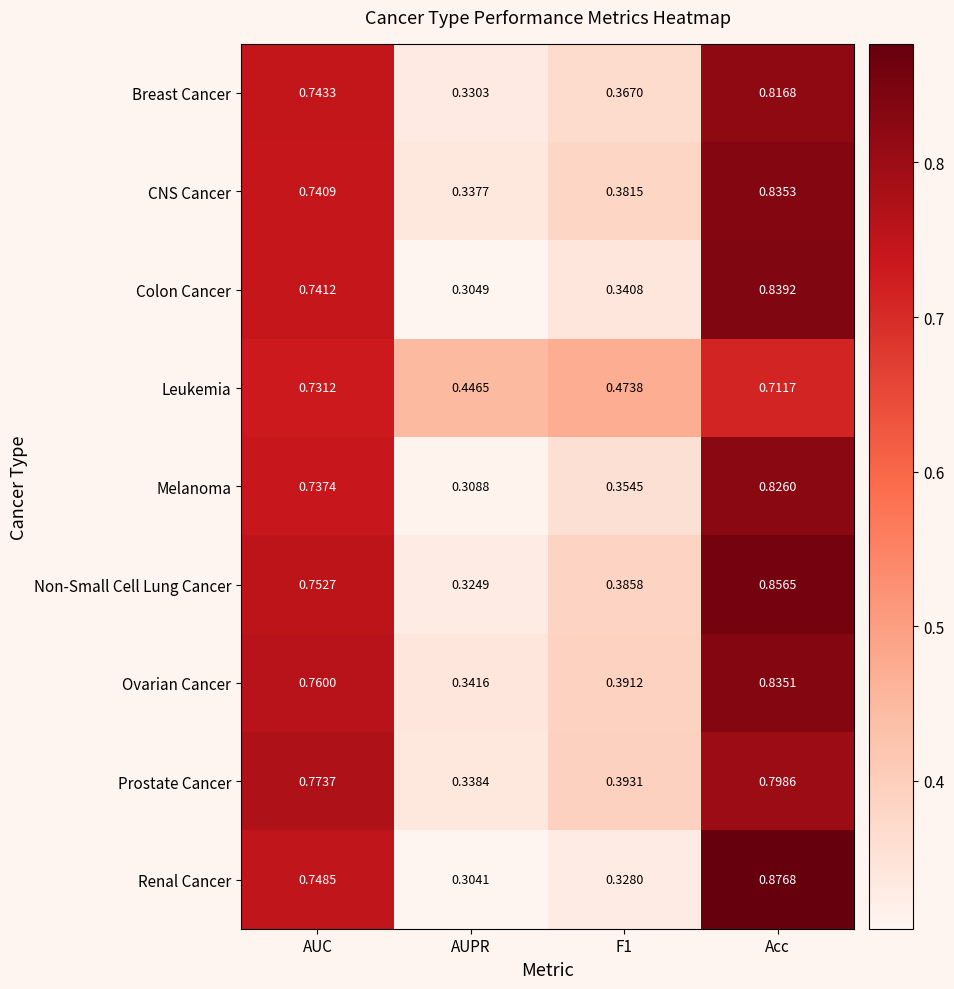

Rank the series at F1 from lowest to highest value.

Renal Cancer, Colon Cancer, Melanoma, Breast Cancer, CNS Cancer, Non-Small Cell Lung Cancer, Ovarian Cancer, Prostate Cancer, Leukemia